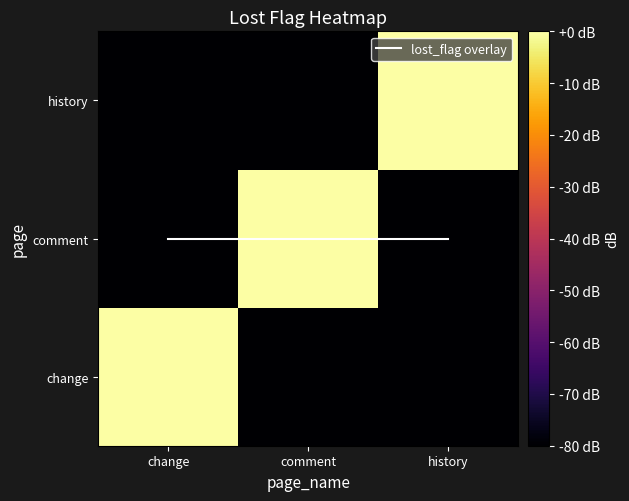

What is the spread (max minus min) of values at history?

81